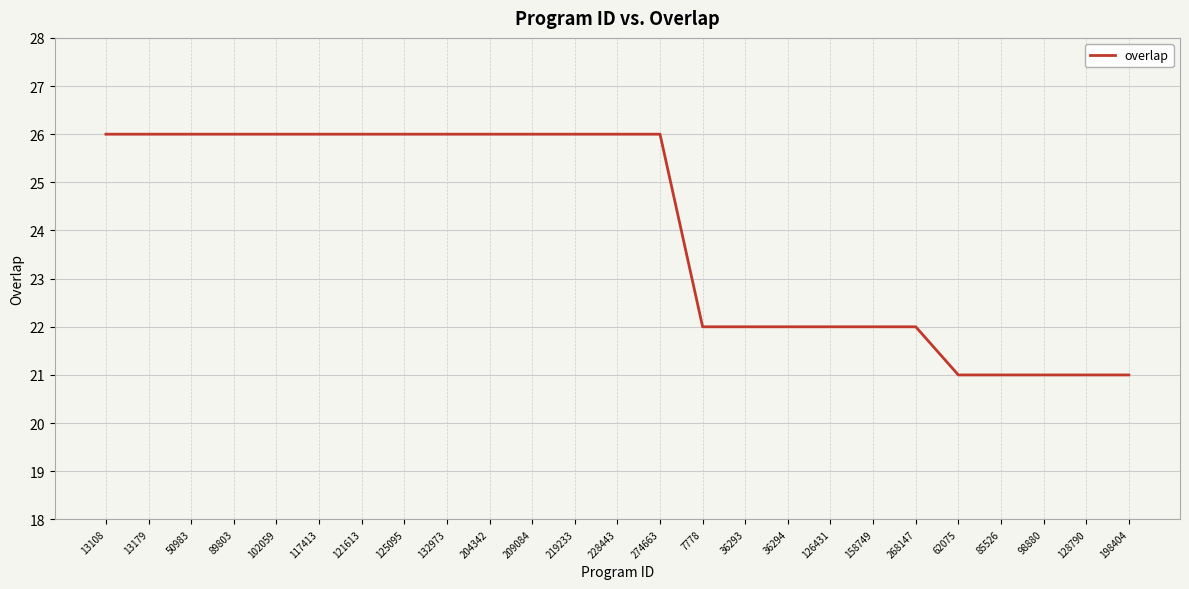

What is the sum of the values at 198404 and 121613?

47